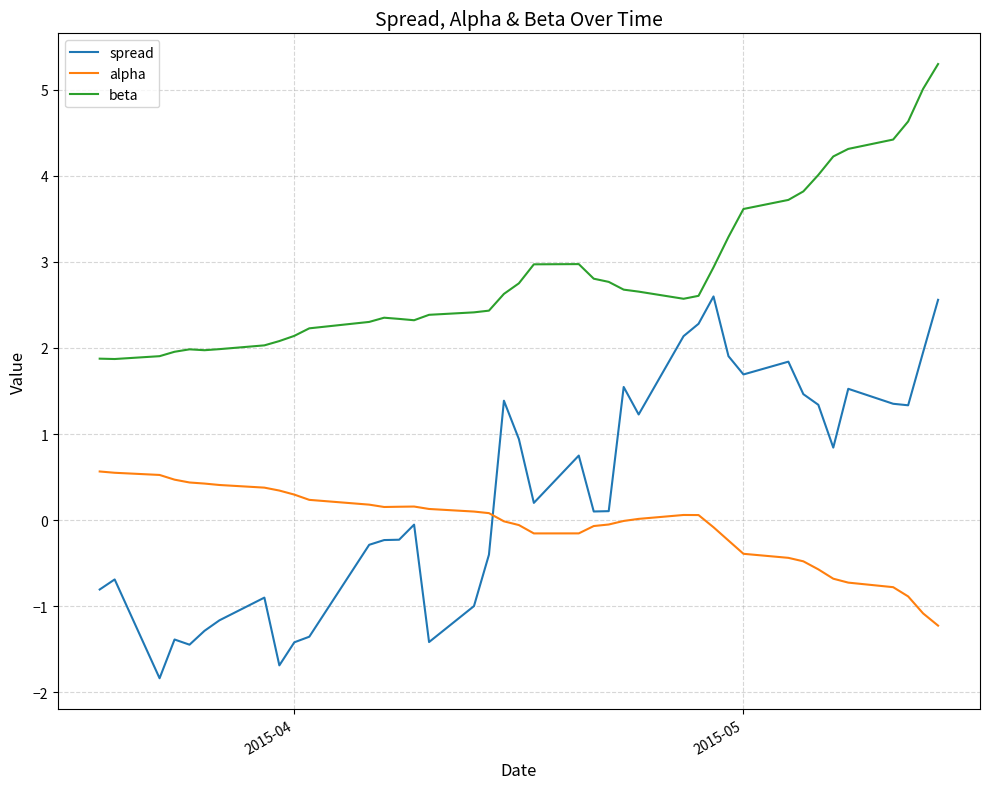

Which series has the largest total across all categories?

beta